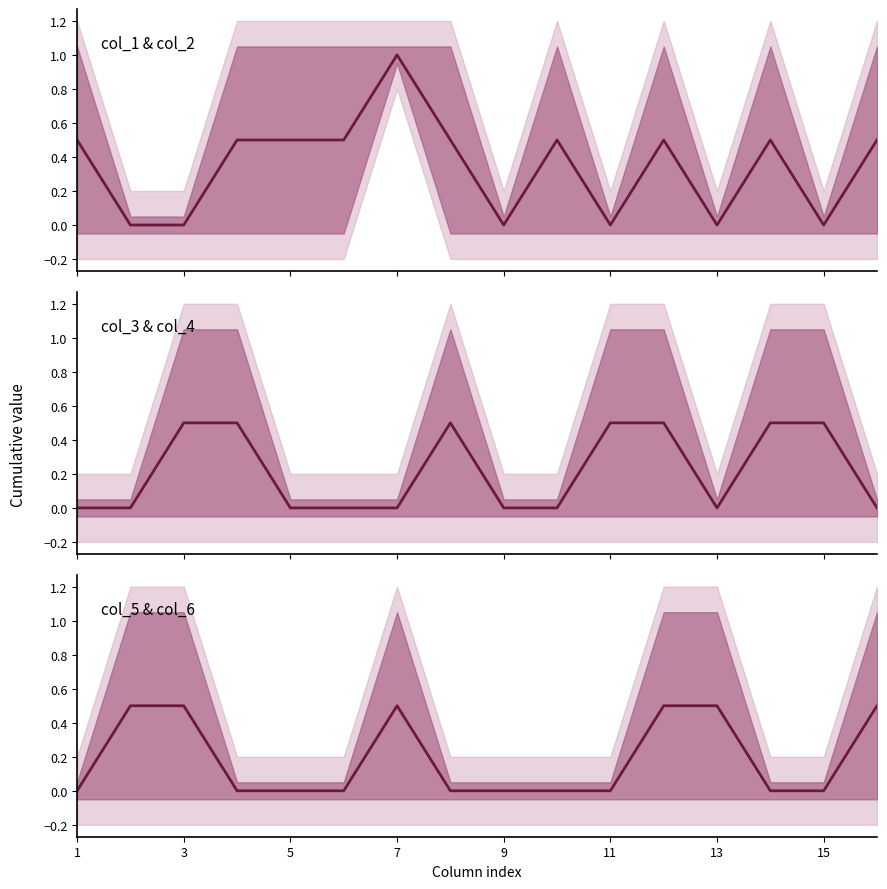

Count the number of categories in the chart.

16